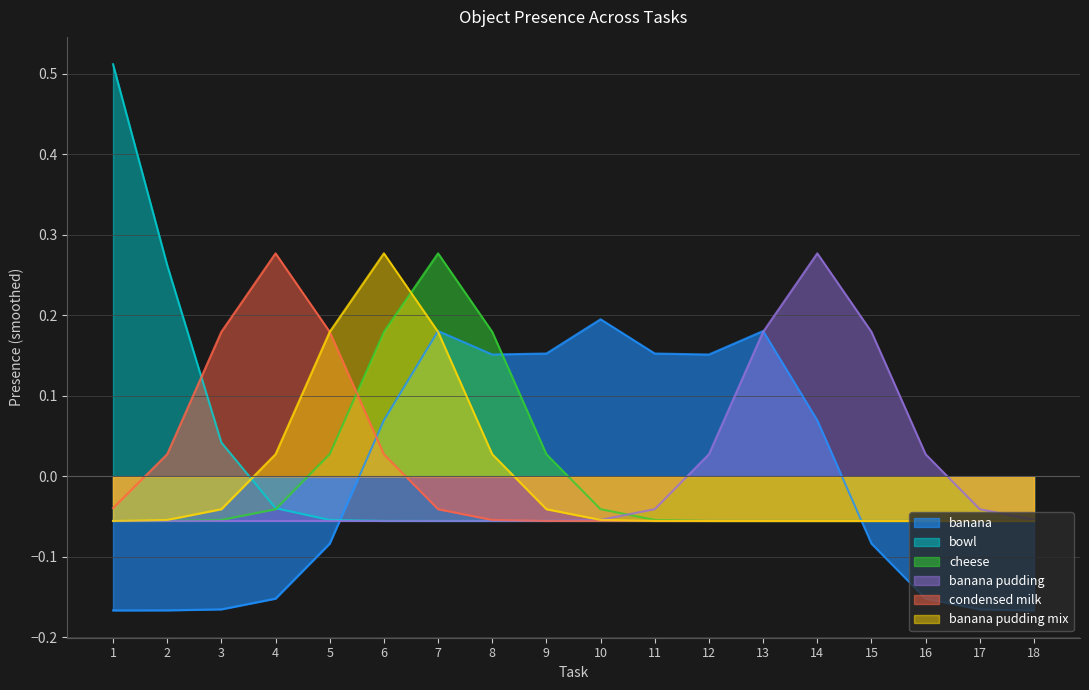

The value of banana pudding mix at 2 is -0.0. True or false?

False